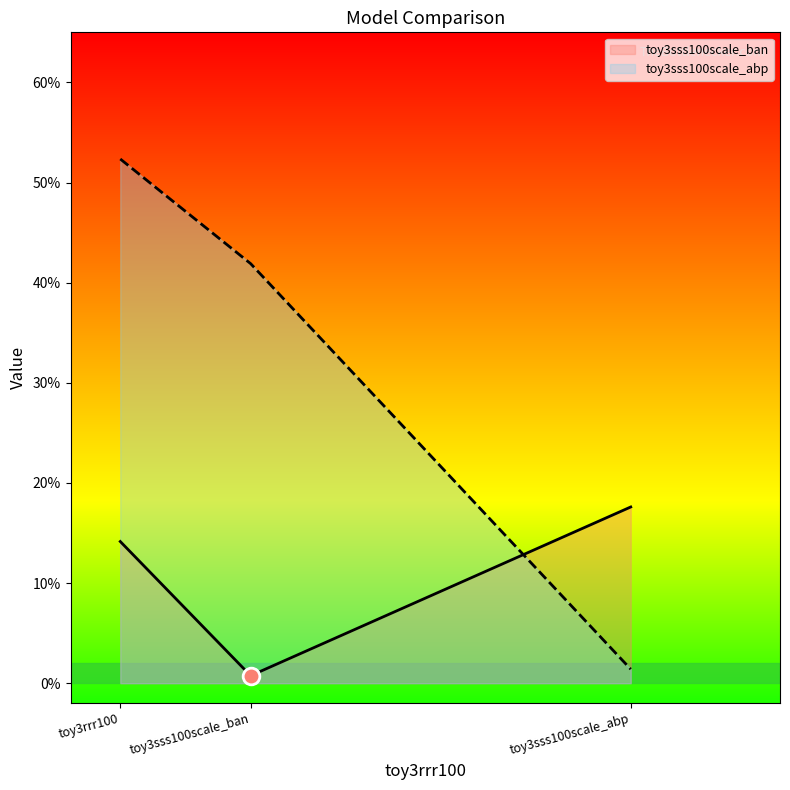

List the labels in order of toy3sss100scale_ban value, largest first.

toy3sss100scale_abp, toy3rrr100, toy3sss100scale_ban